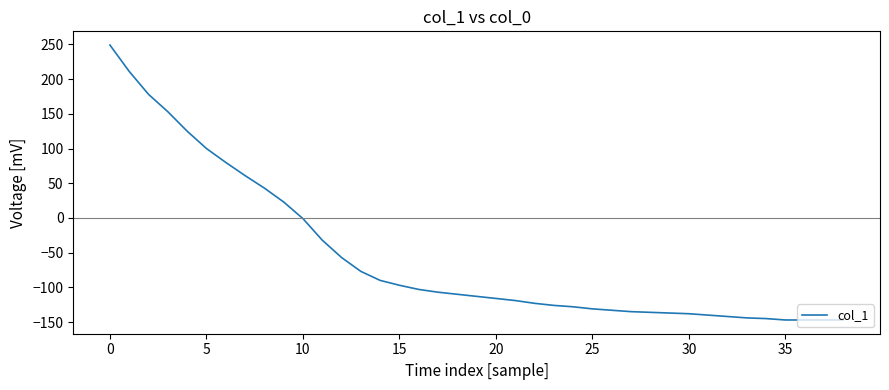

What is the greatest value displayed?

249